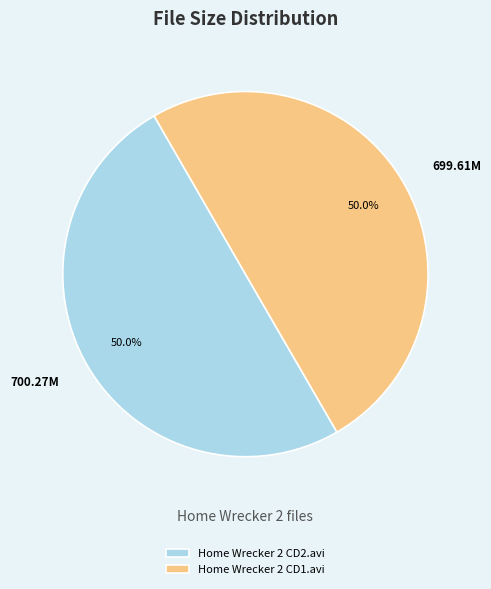

Is the sum of Home Wrecker 2 CD2.avi and Home Wrecker 2 CD1.avi greater than half?

Yes